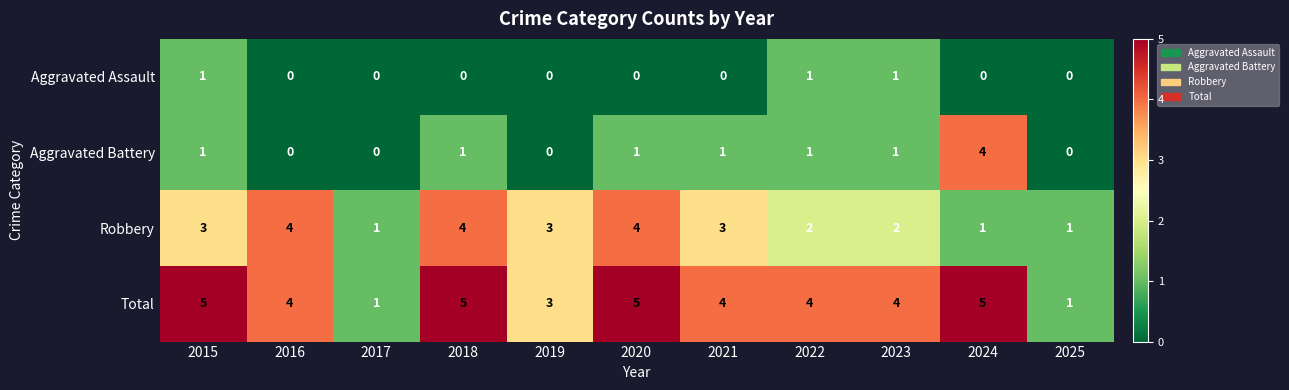

What is the greatest value displayed?

5